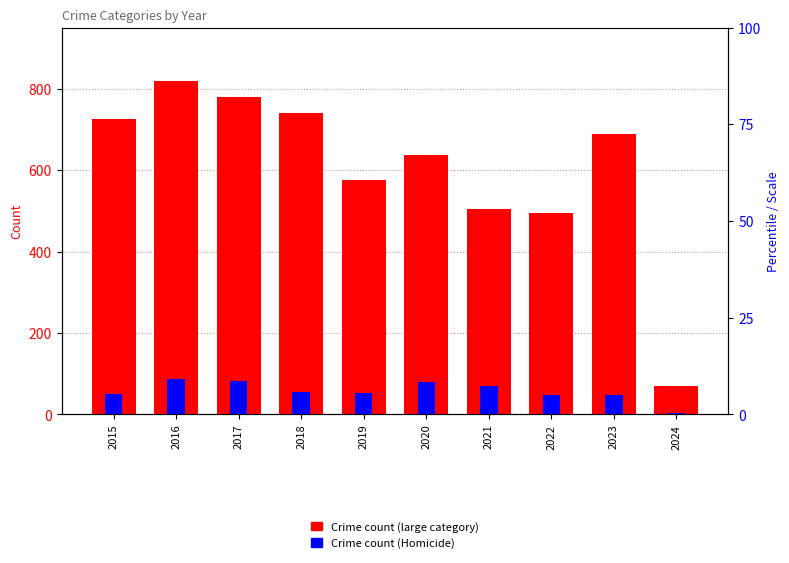

Which has a higher value, 2023 or 2021?

2023